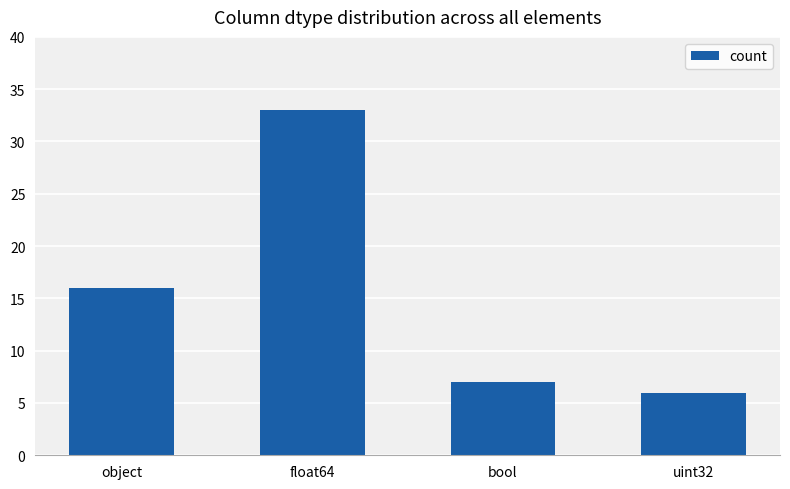

Is it true that the value at float64 is 22?

False